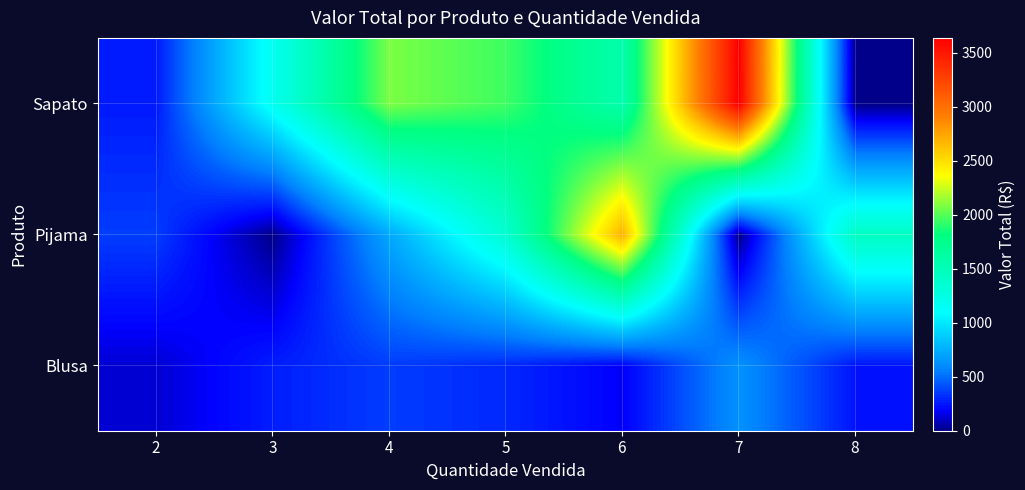

What is the difference between the highest and lowest values at 6?

2517.6